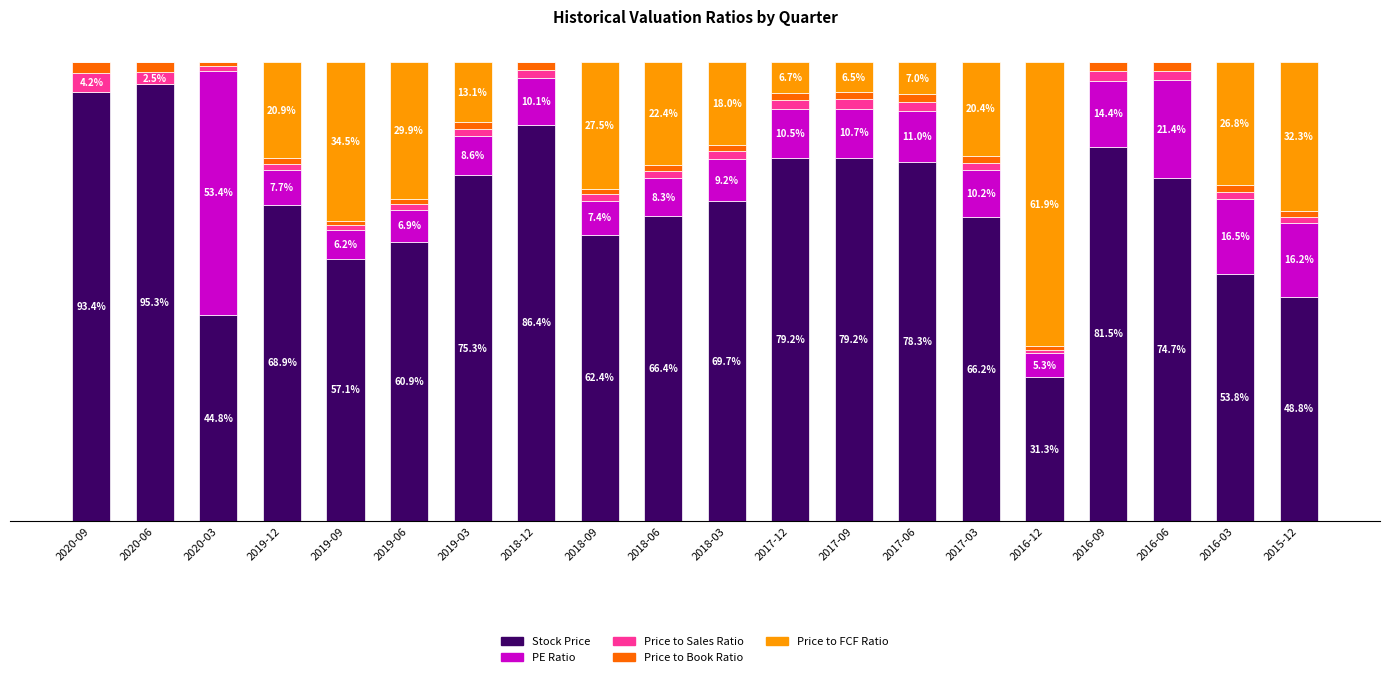

Where does the Stock Price series first go above 69?

2020-09